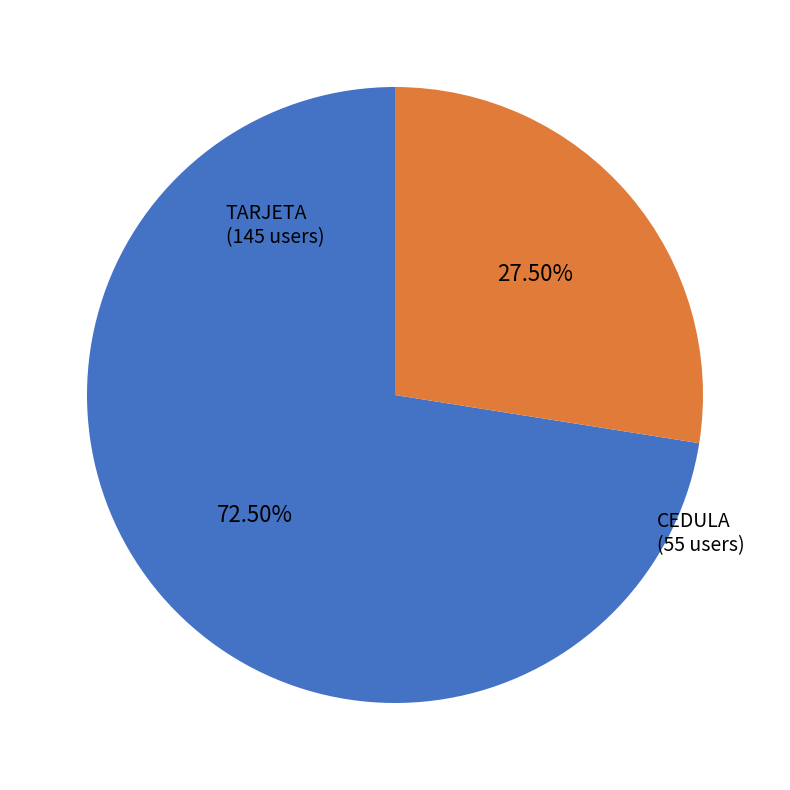

How many segments does this pie chart have?

2